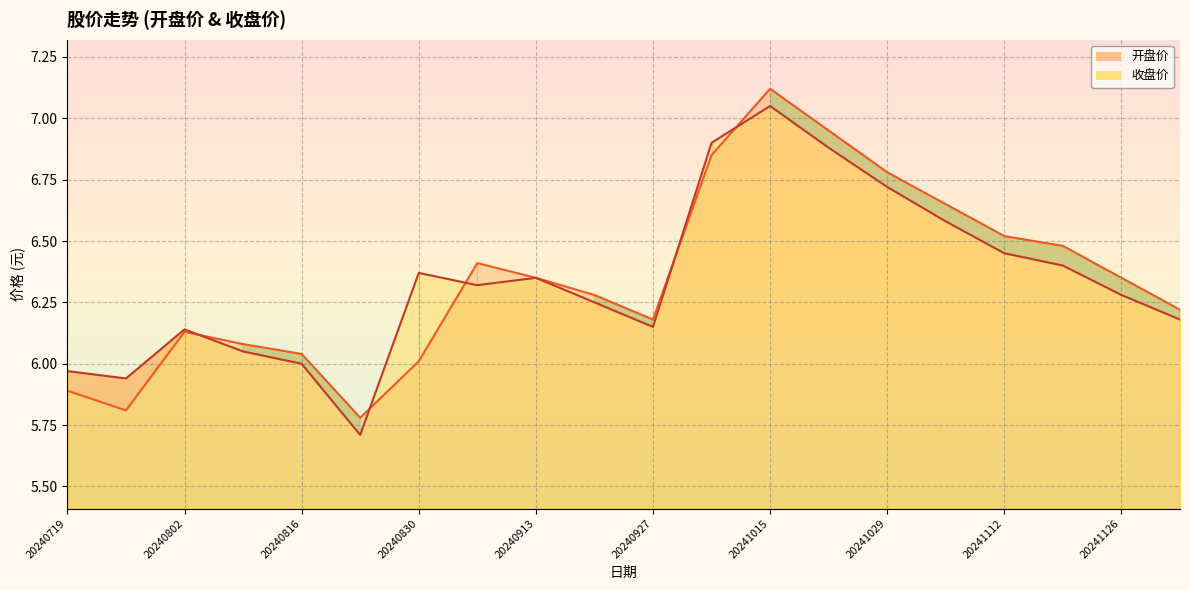

At which label does 开盘价 reach its peak?

20241015